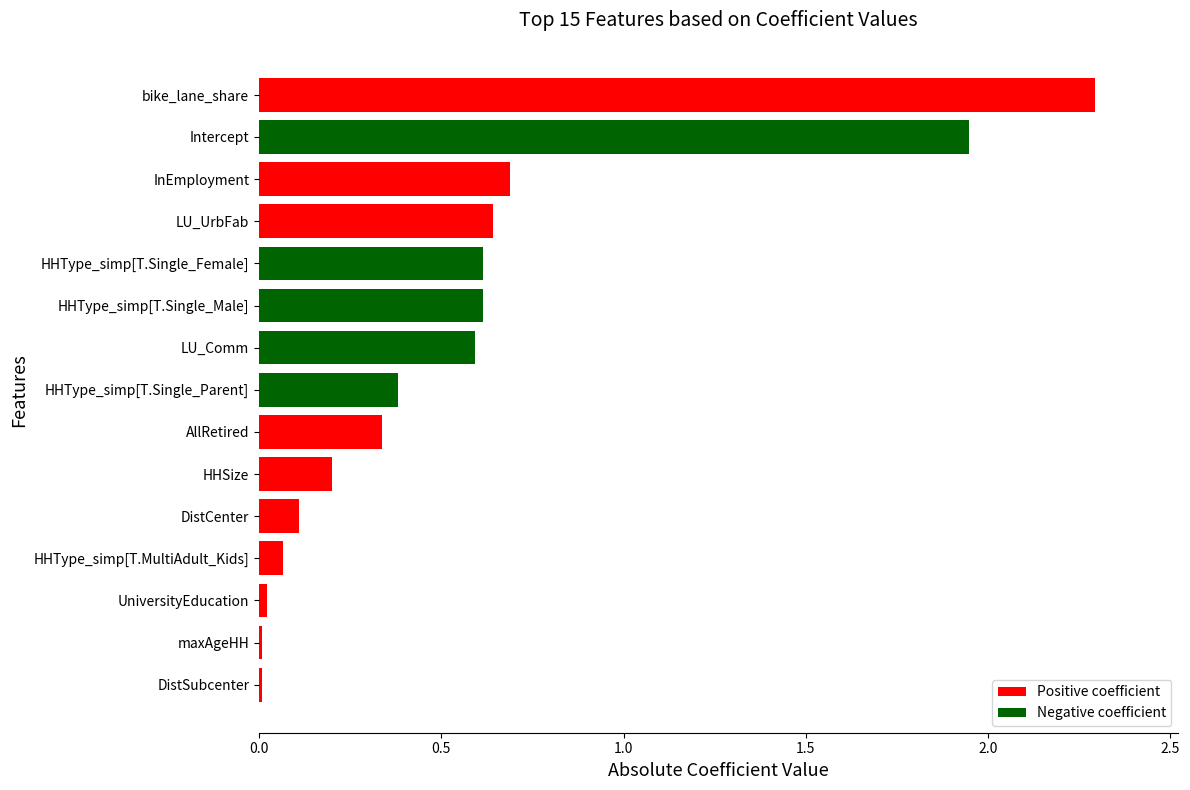

What is the change in value from HHType_simp[T.MultiAdult_Kids] to HHType_simp[T.Single_Female]?

+0.5